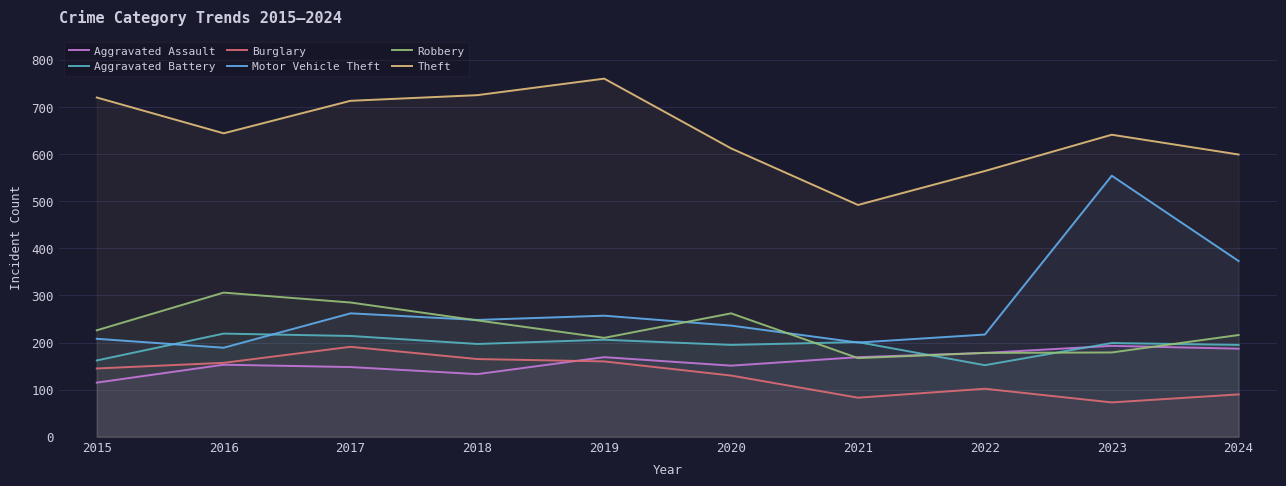

What is the total value across all series at 2019?

1762